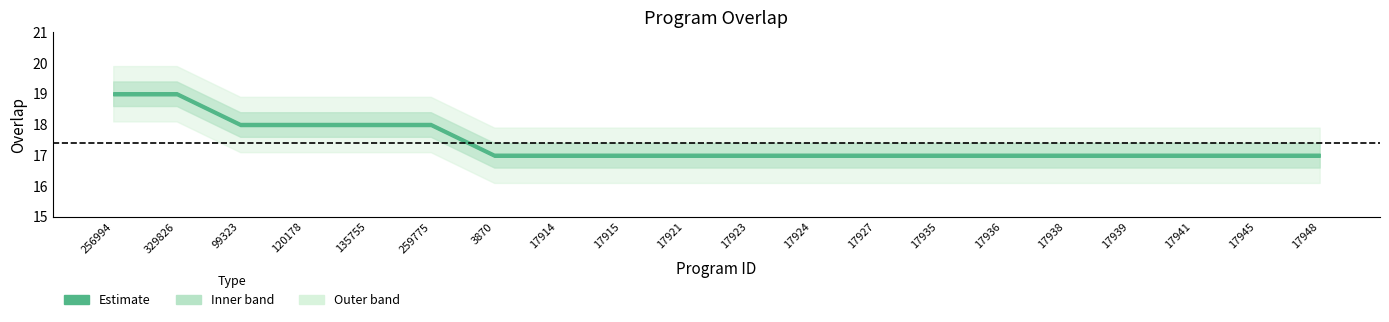

Rank the categories by value from lowest to highest.

3870, 17914, 17915, 17921, 17923, 17924, 17927, 17935, 17936, 17938, 17939, 17941, 17945, 17948, 99323, 120178, 135755, 259775, 256994, 329826